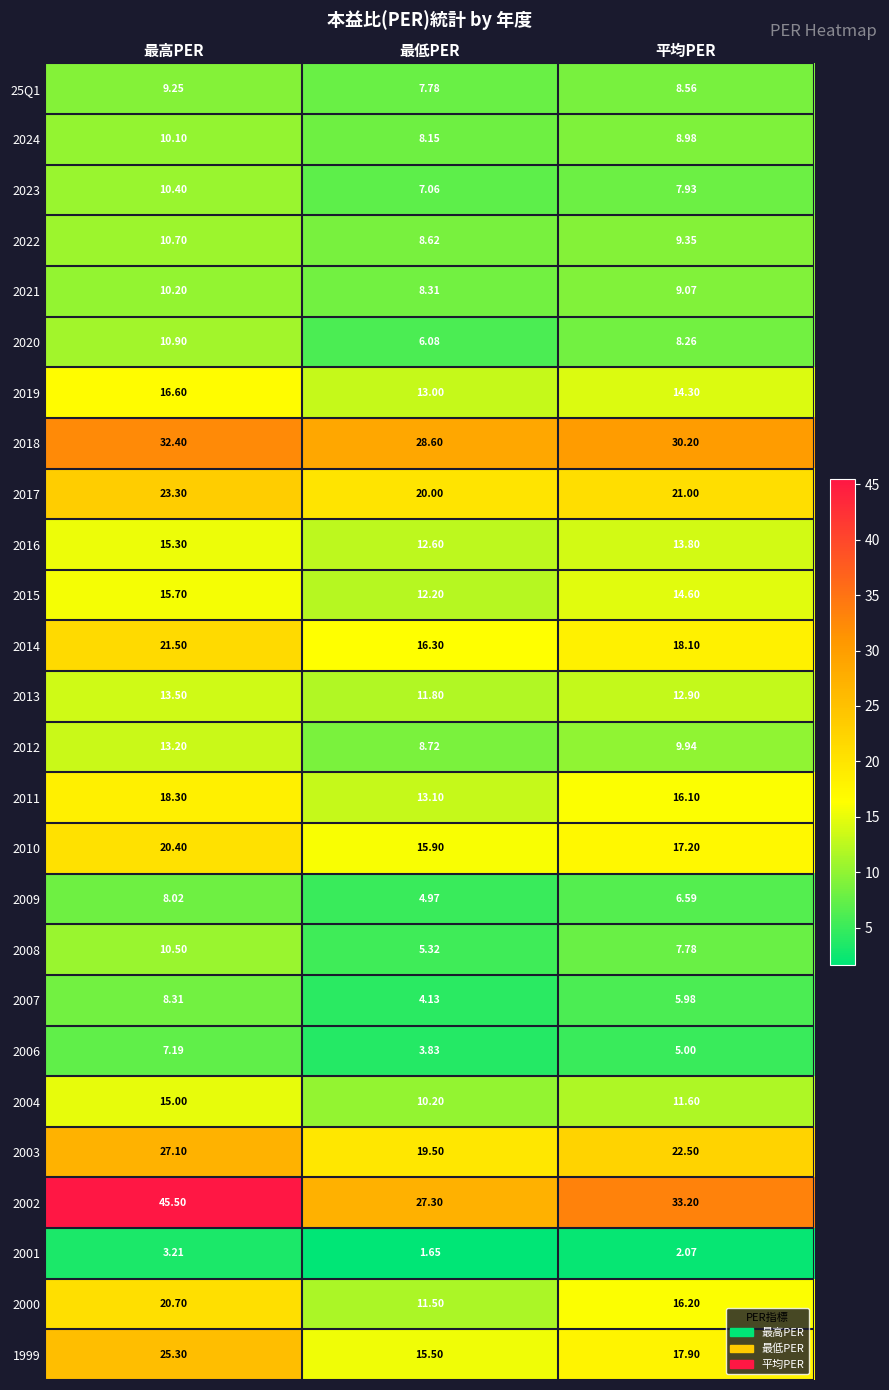

Where does the 2002 series first go above 33?

最高PER